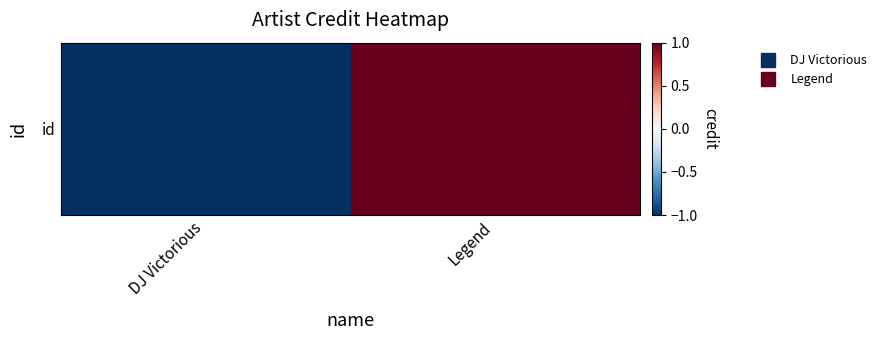

Which label corresponds to the largest value in the chart?

Legend